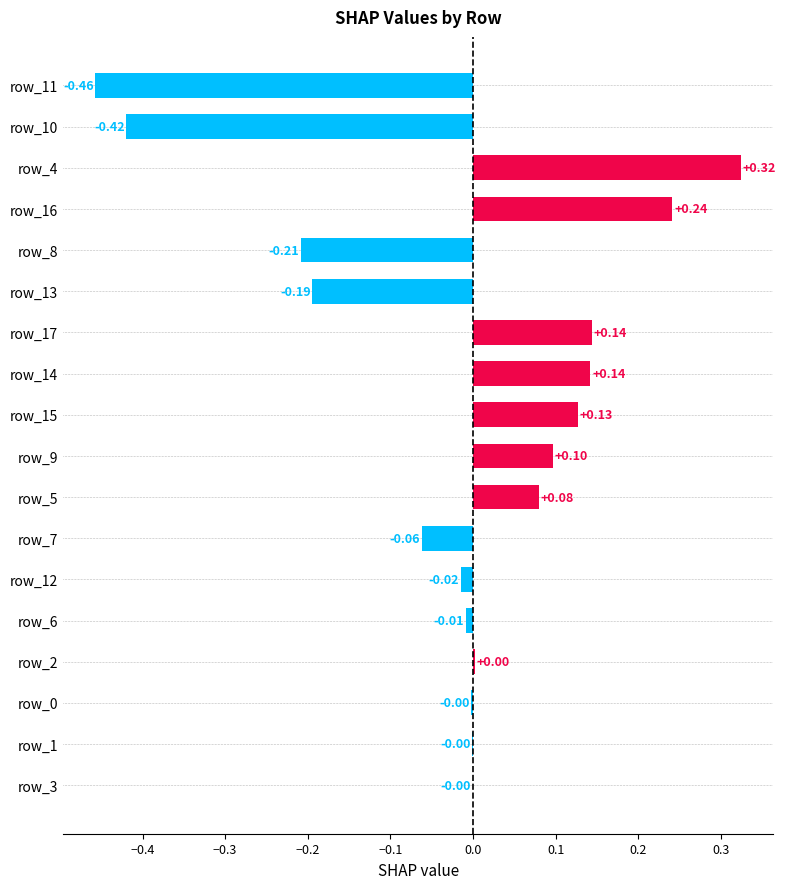

Are the bars grouped side by side (vs. stacked)?

No